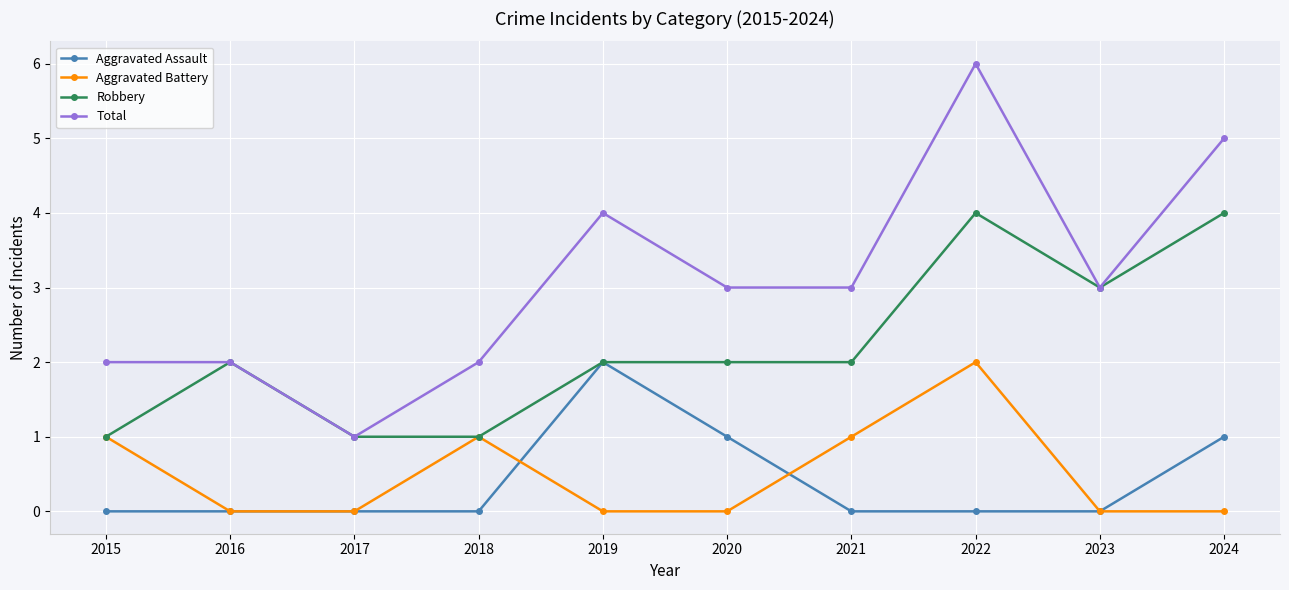

True or false: Aggravated Battery has more than 1 interior local peaks.

True